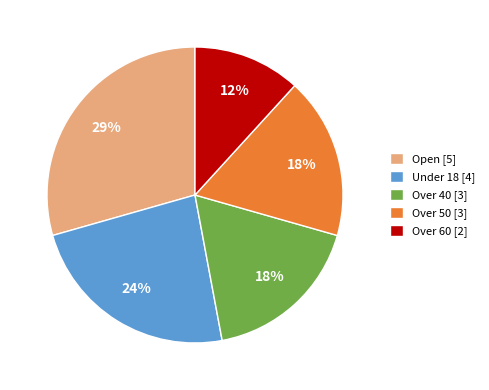

Is it true that Over 40 is 18% of the pie?

True